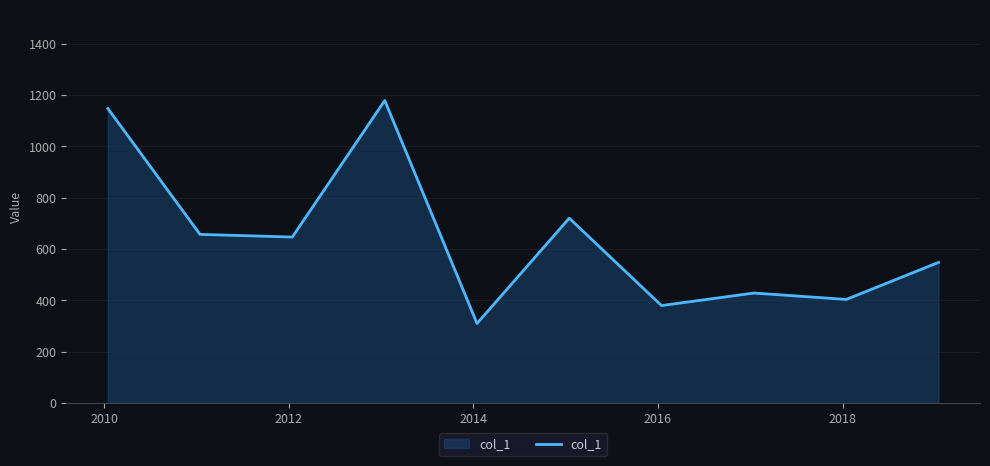

What is the difference between the maximum and minimum values?

867.9